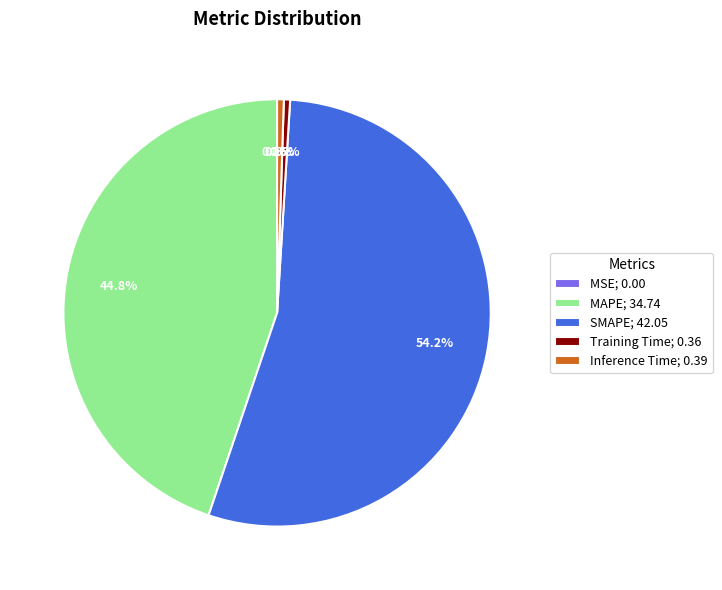

How much of the chart is everything except Inference Time; 0.39?

99.5%